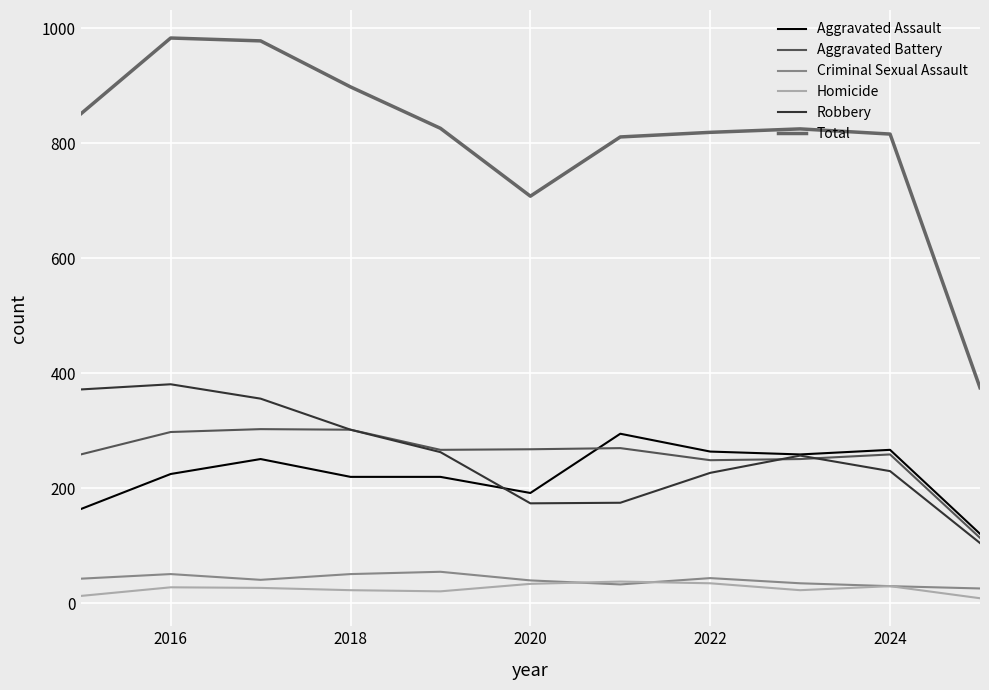

How many values in the Total series are below 825?

5